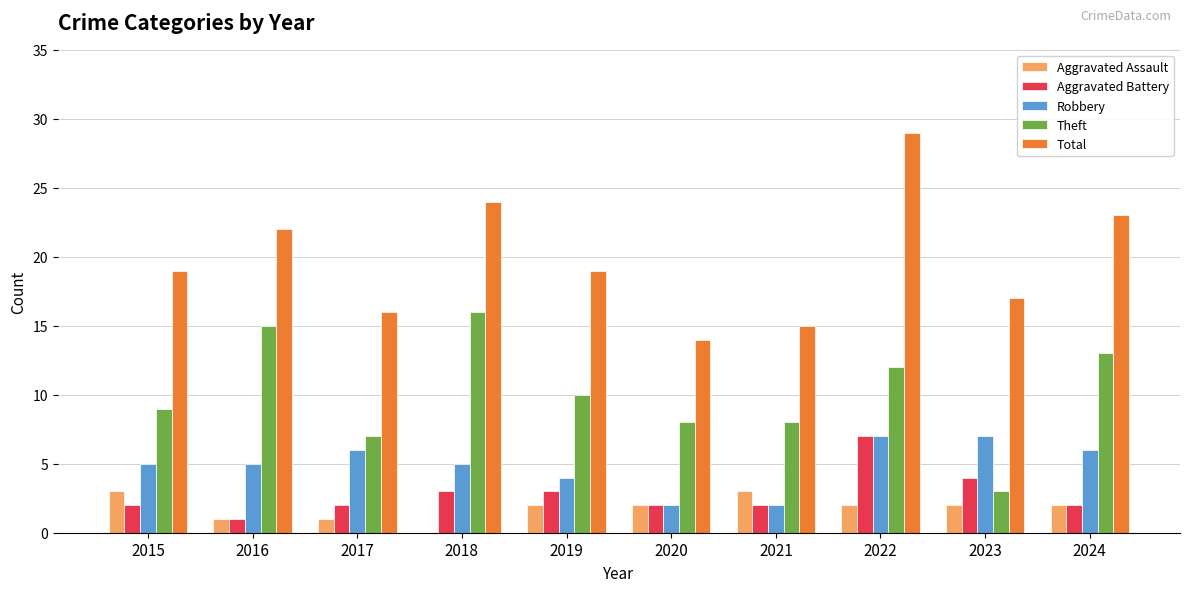

Between 2017 and 2024, which series saw the biggest shift?

Total